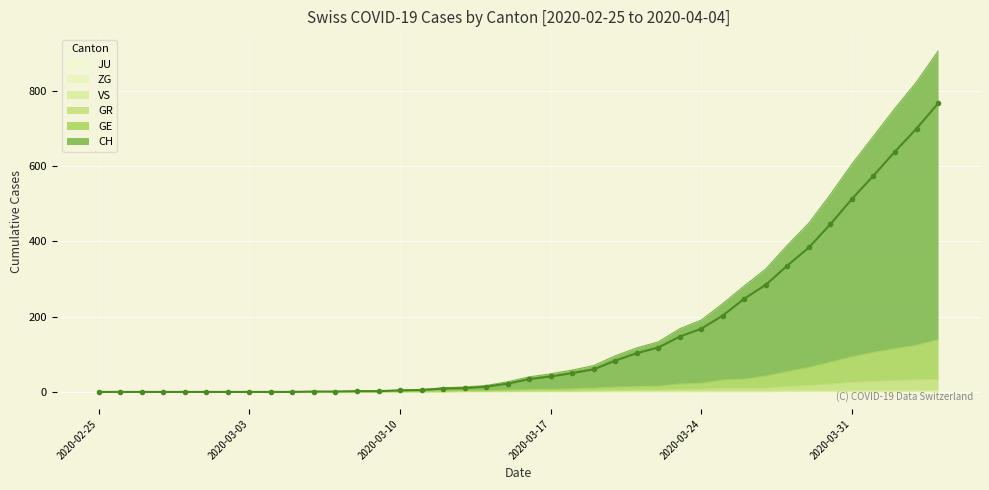

True or false: ZG has a value of 1 at 2020-03-31.

True